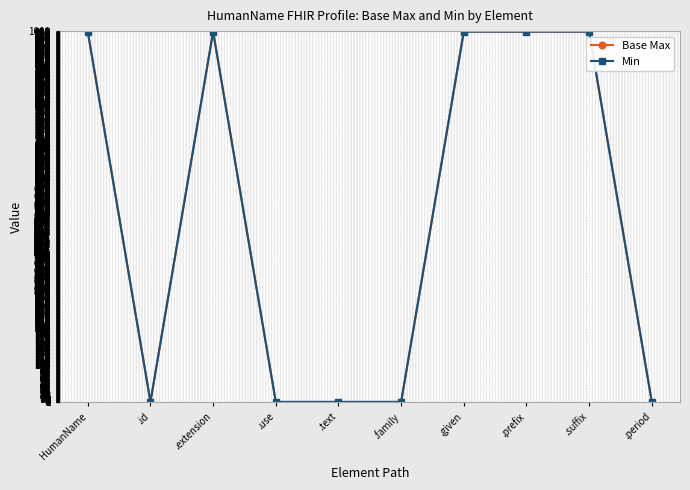

Is this an area chart (filled region under the line)?

No